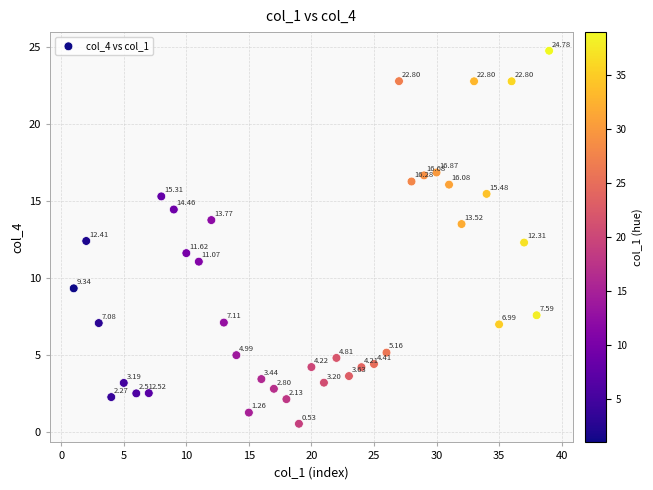

What is the range of X values (max minus min)?

38.0